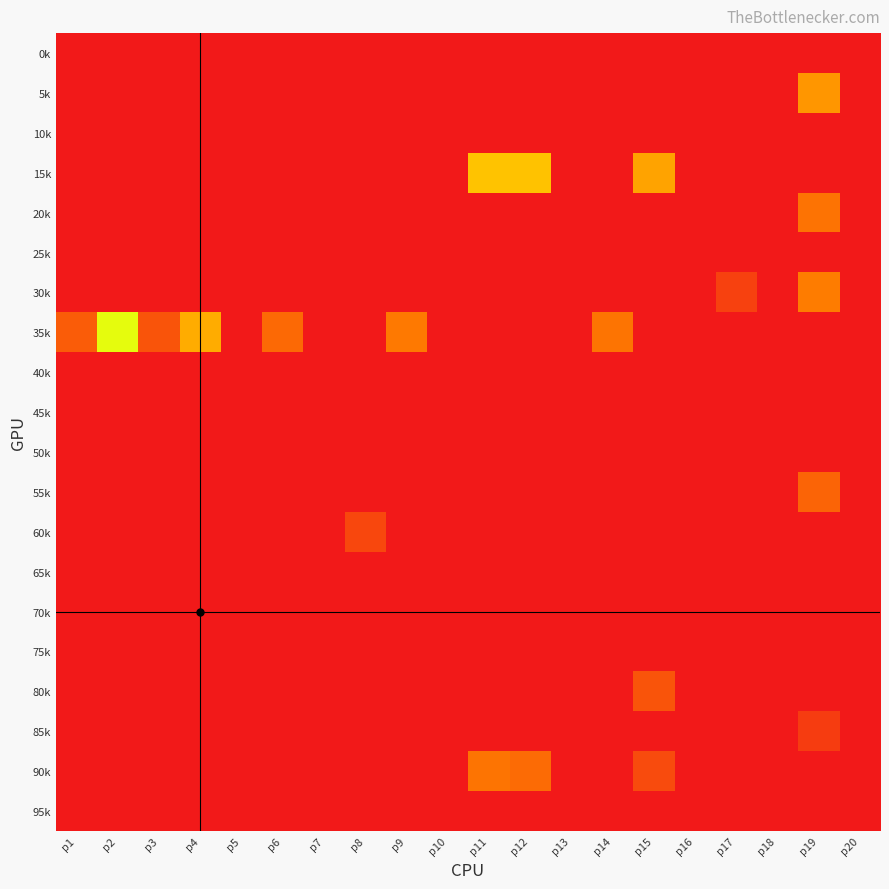

How many distinct data groups are displayed?

20